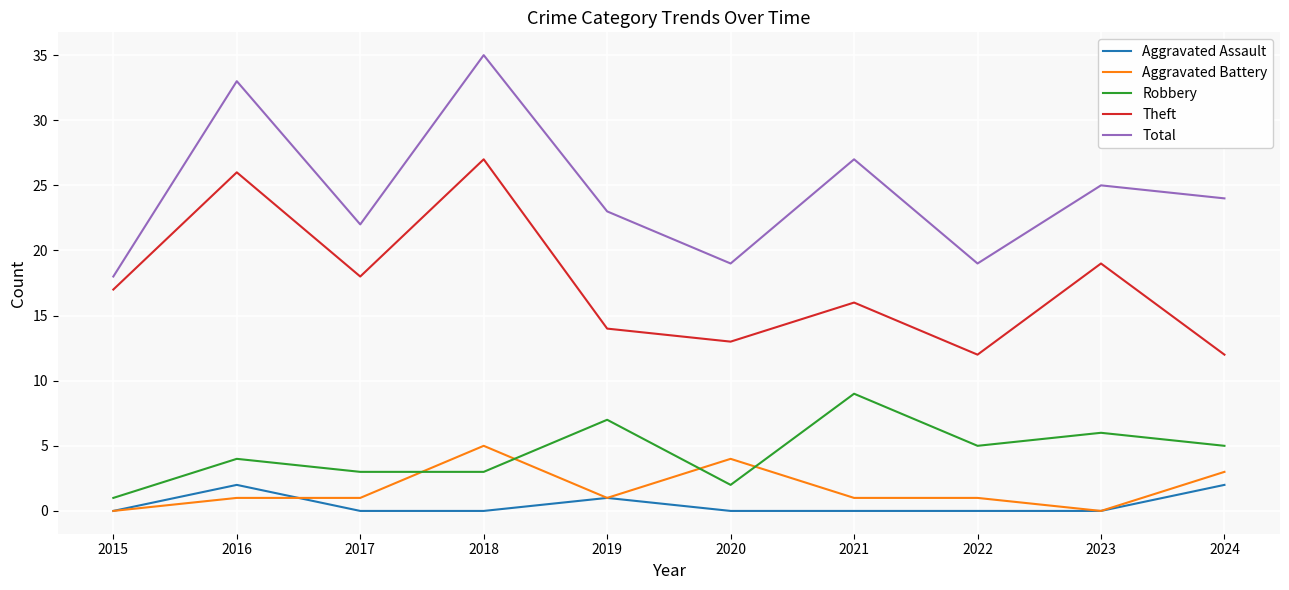

True or false: Theft and Robbery cross at least once.

False